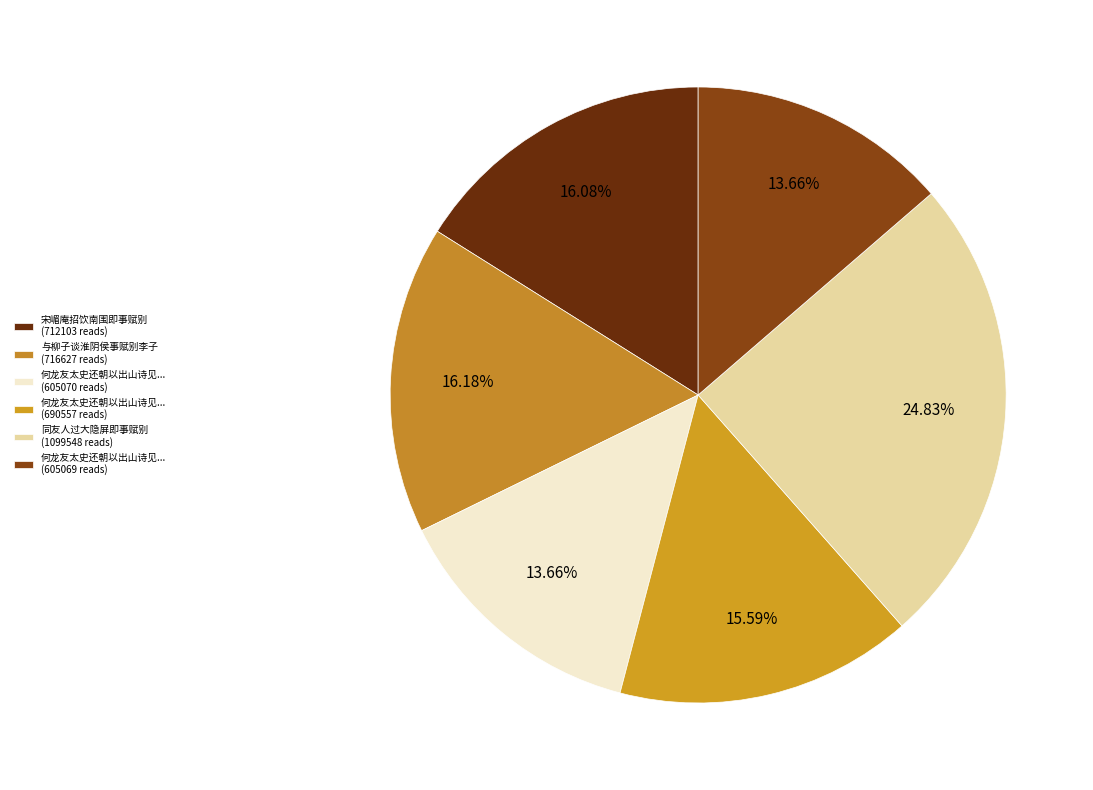

Count the number of slices in the pie.

6